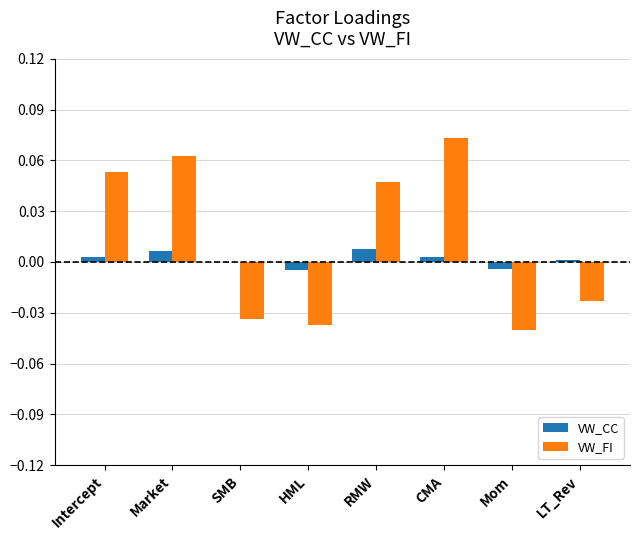

What are all the series names shown in the legend?

VW_CC, VW_FI